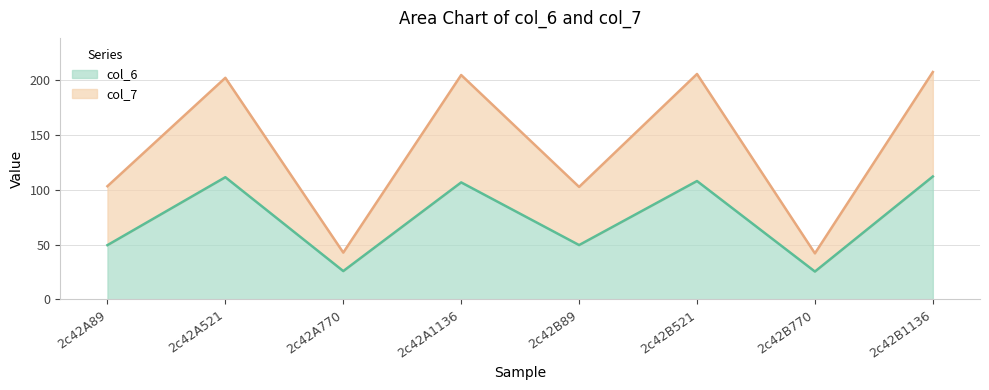

Which series has the largest range (max minus min)?

col_7